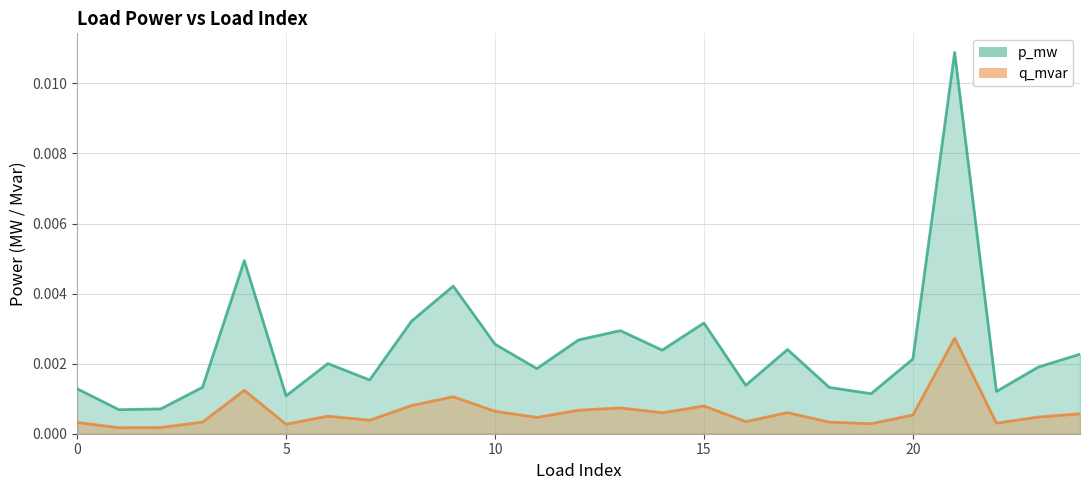

Where is the first local minimum for p_mw?

1